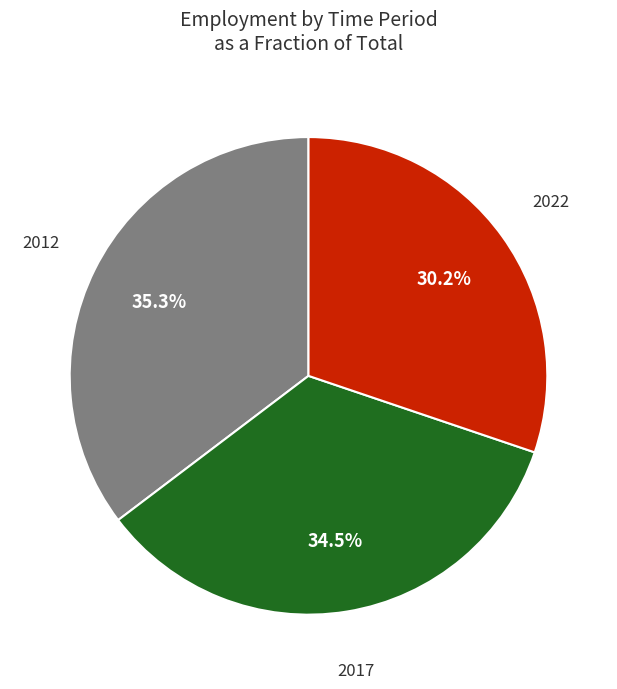

Which has a higher value, 2012 or 2017?

2012